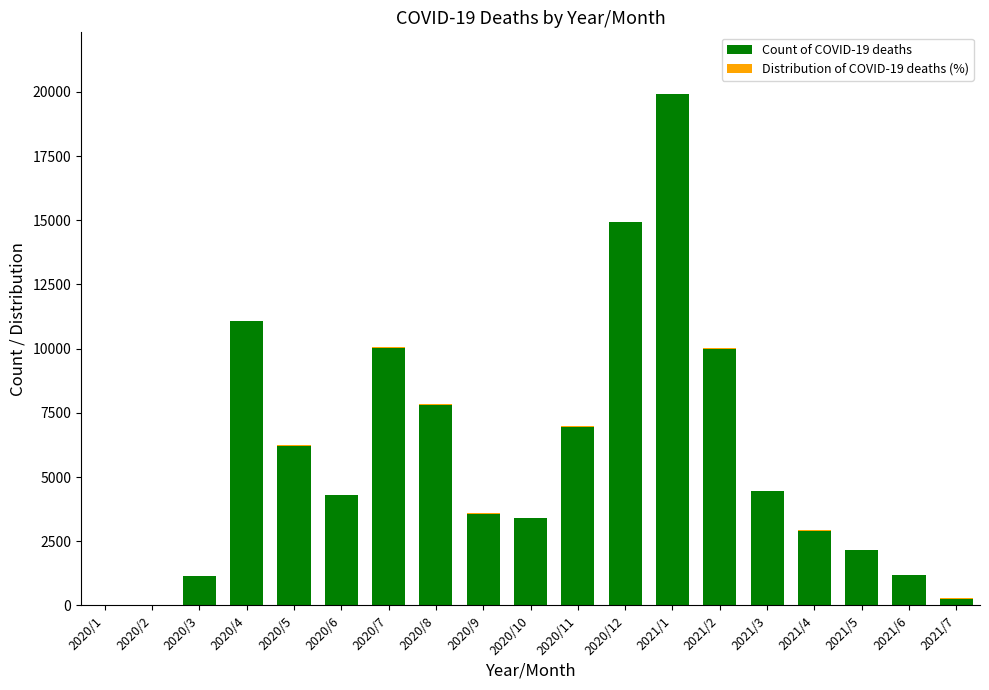

Which category has the highest value in the Count of COVID-19 deaths series?

2021/1